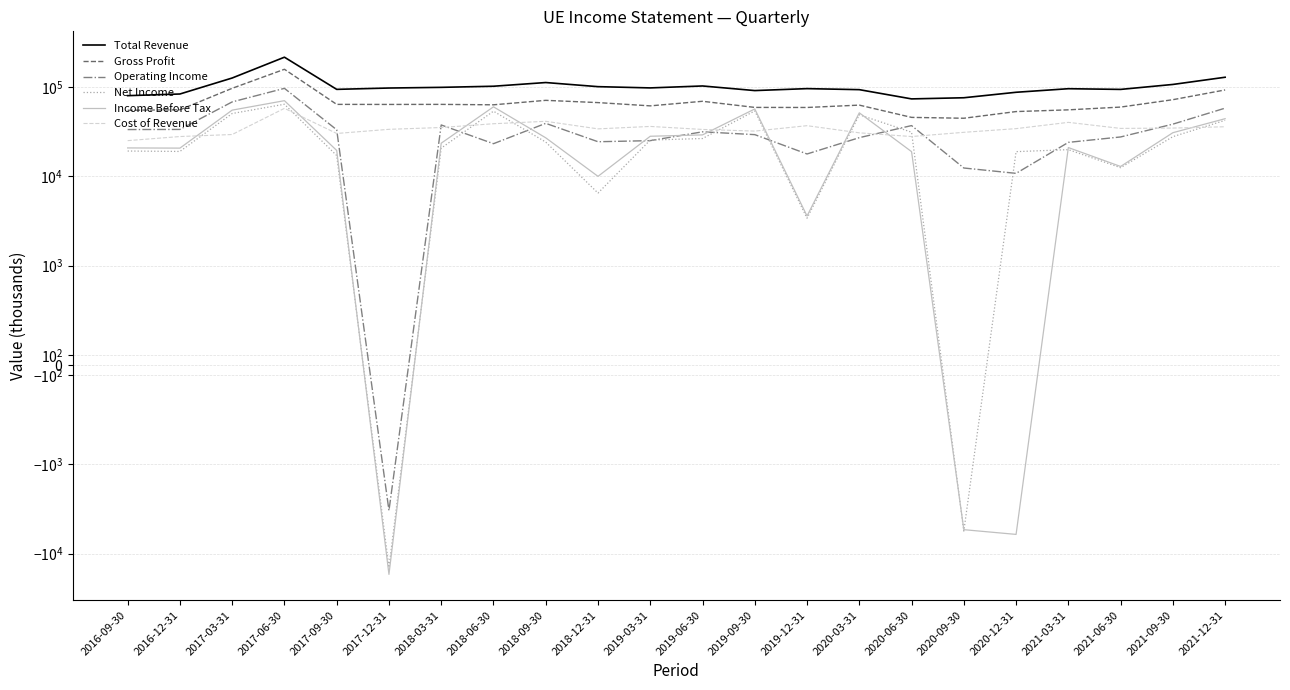

Between which two adjacent categories do Operating Income and Cost of Revenue first intersect?

2017-09-30 and 2017-12-31